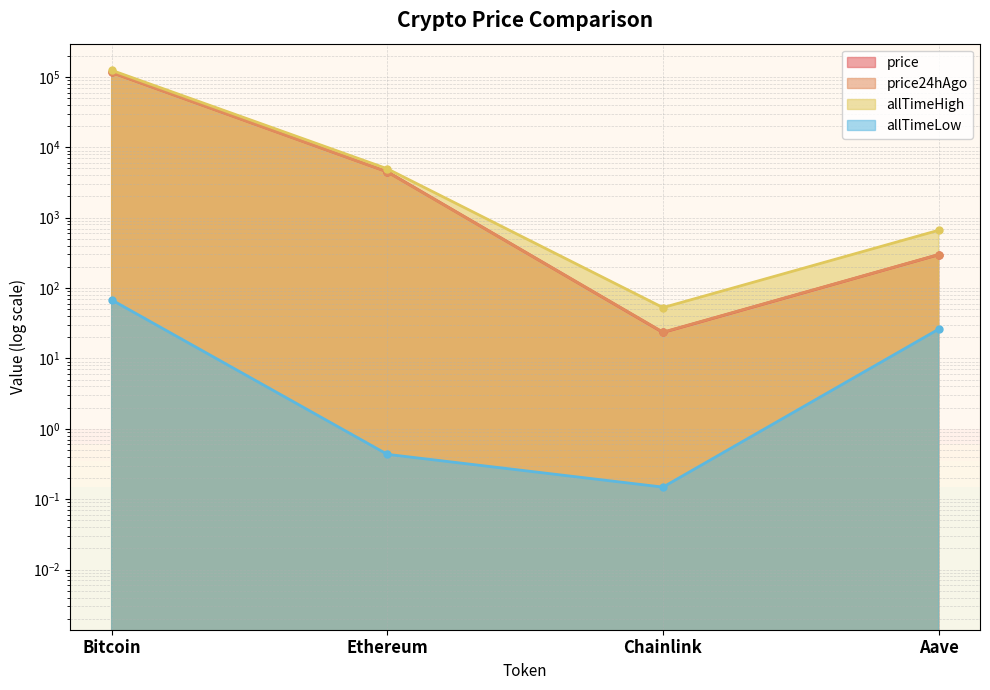

How many distinct data groups are displayed?

4